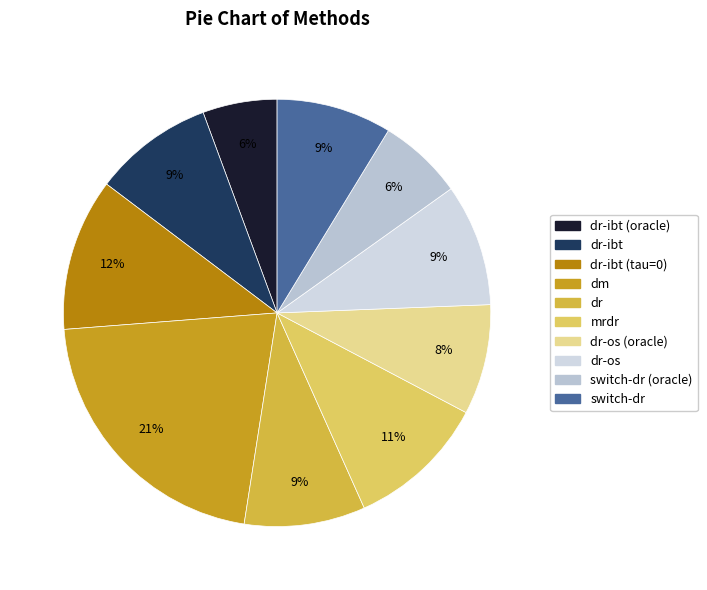

What is the largest slice in the pie chart?

dm